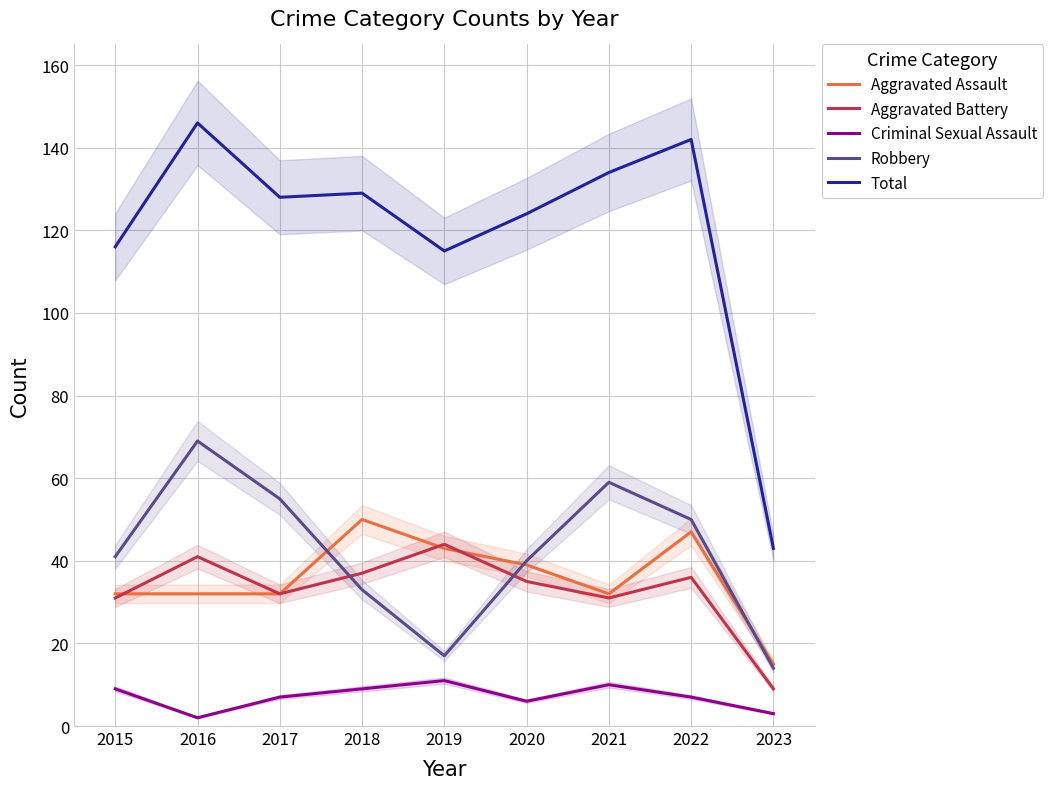

Count the number of data series in this chart.

5